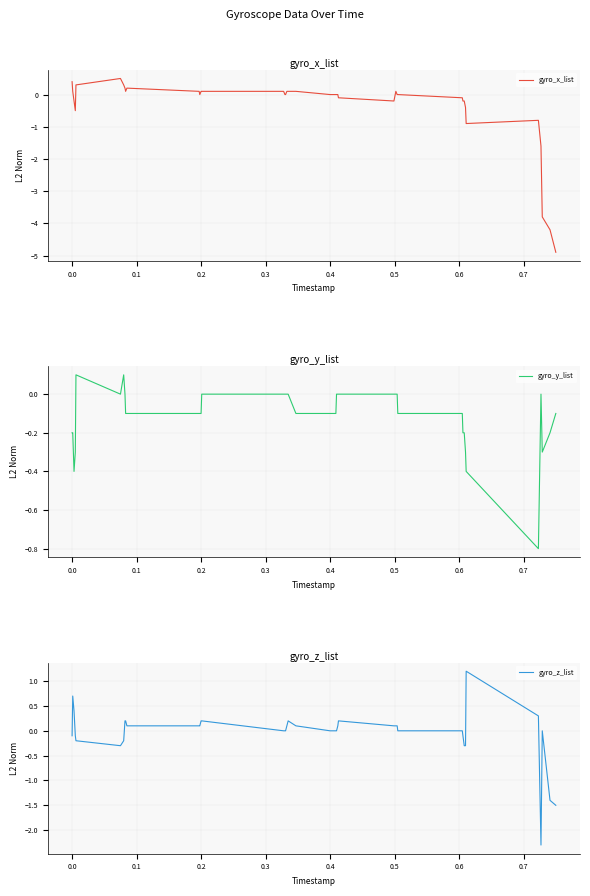

Does the chart display data point markers on the line(s)?

No